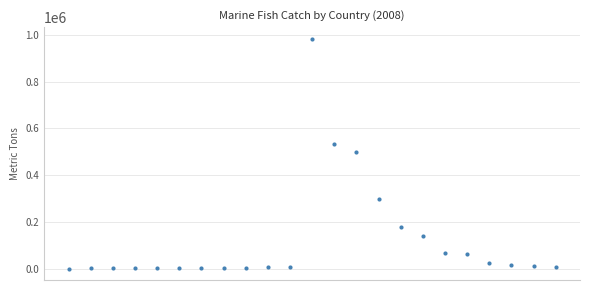

How many lines are shown in the chart?

1